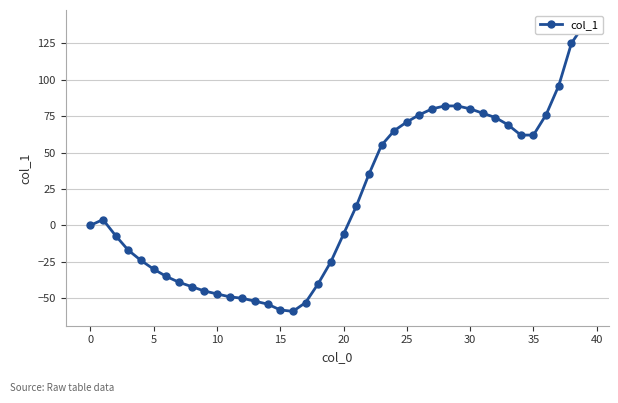

What is the label of the 25th point from the left?

24